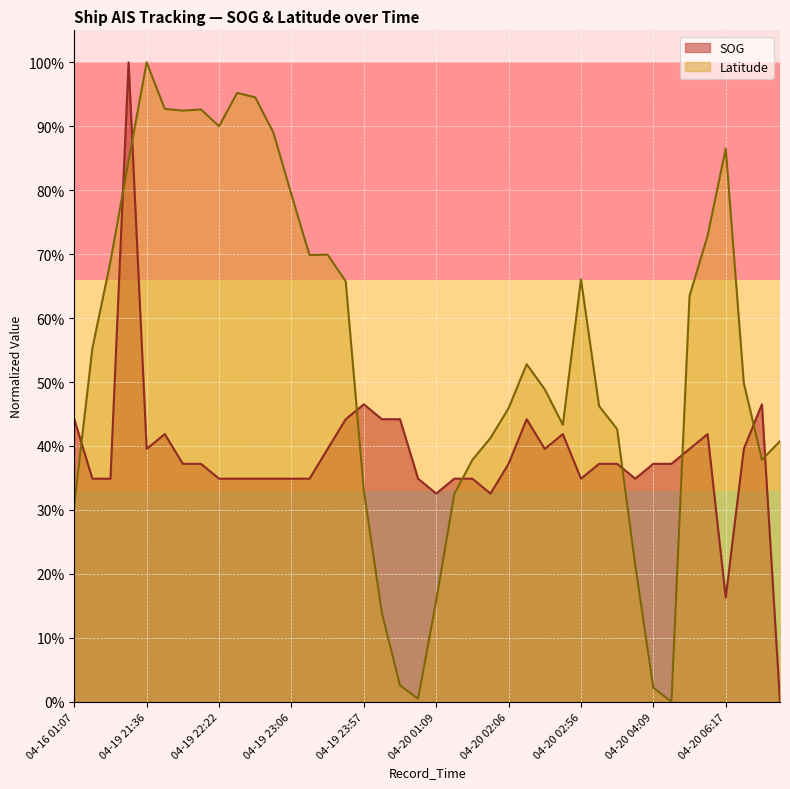

How many positive values does the SOG series have?

39